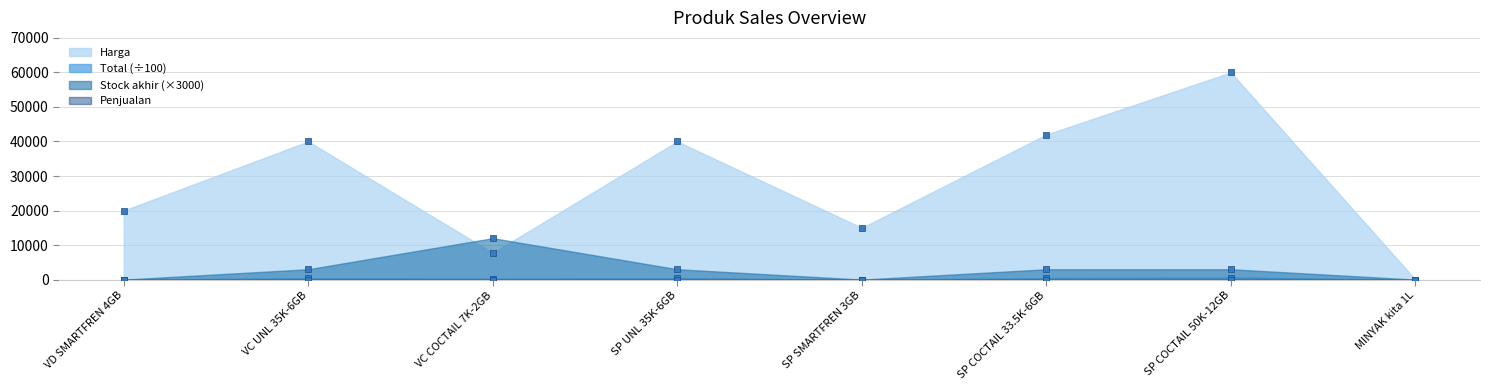

At how many categories does at least one series exceed 24314?

4